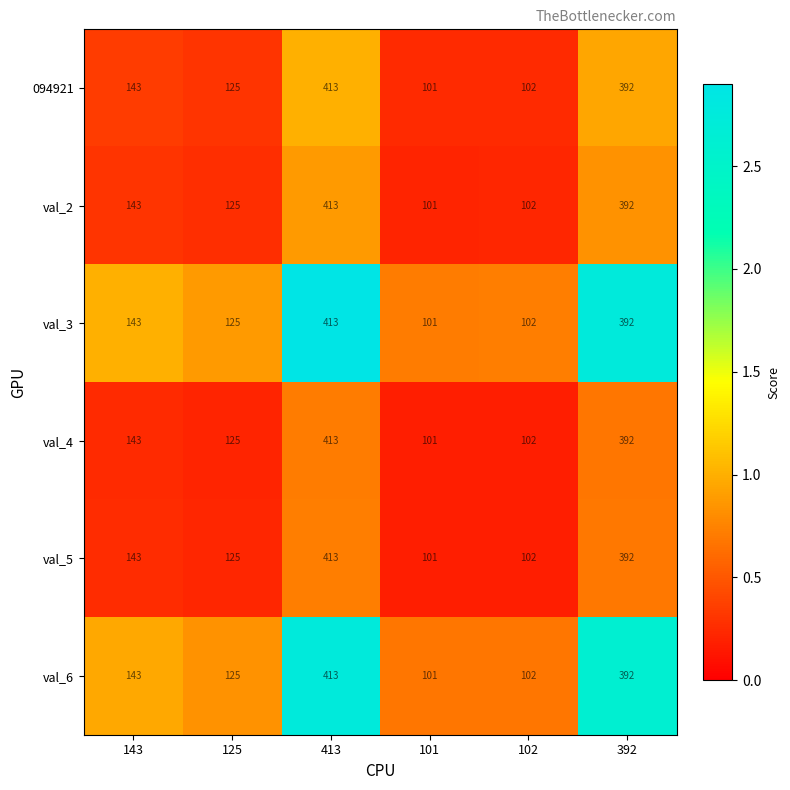

What is the maximum value shown in the chart?

413